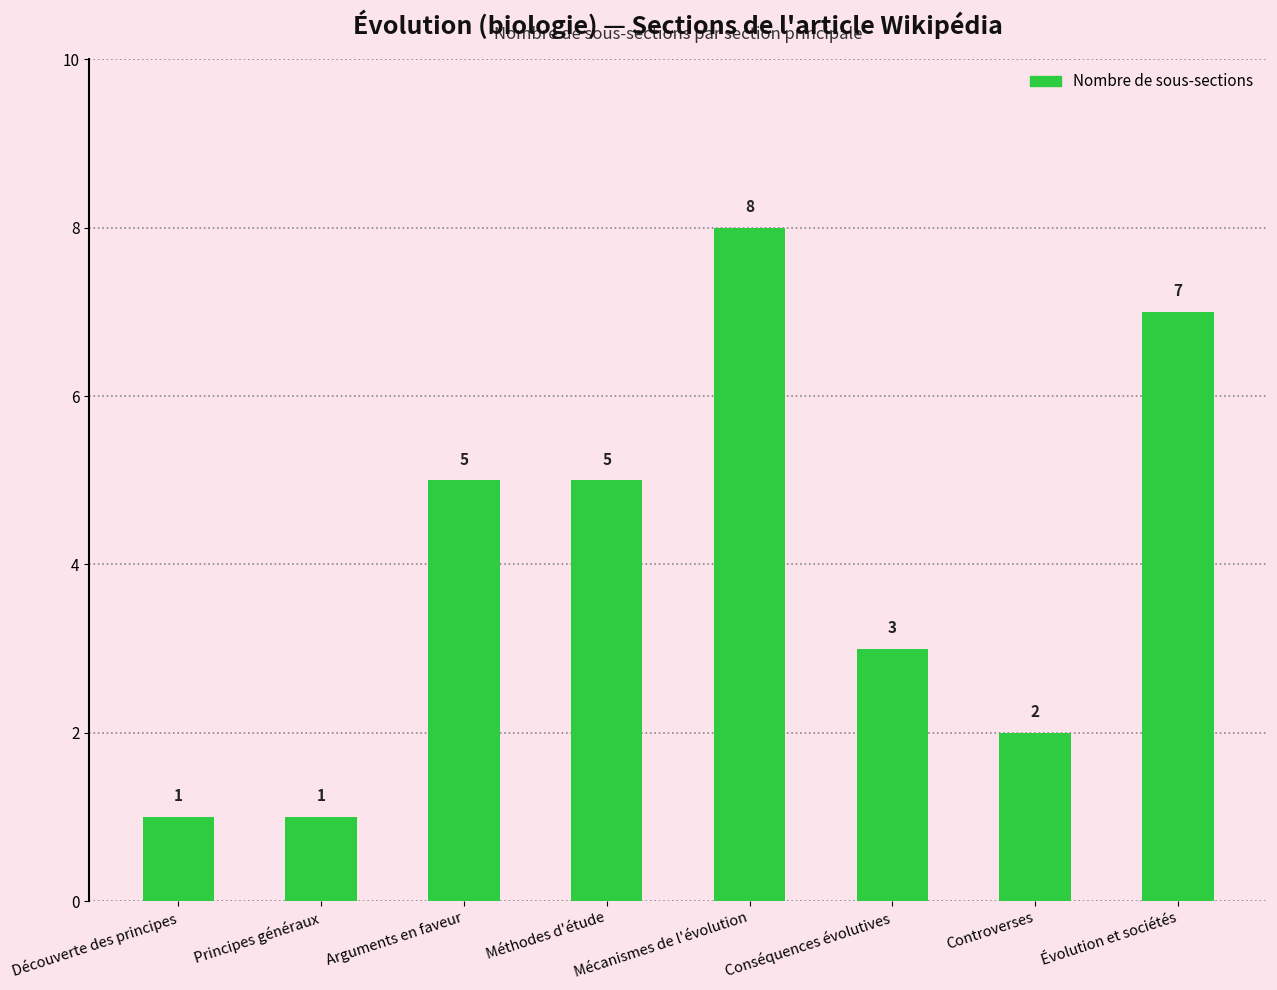

The value at Arguments en faveur is 5. True or false?

True